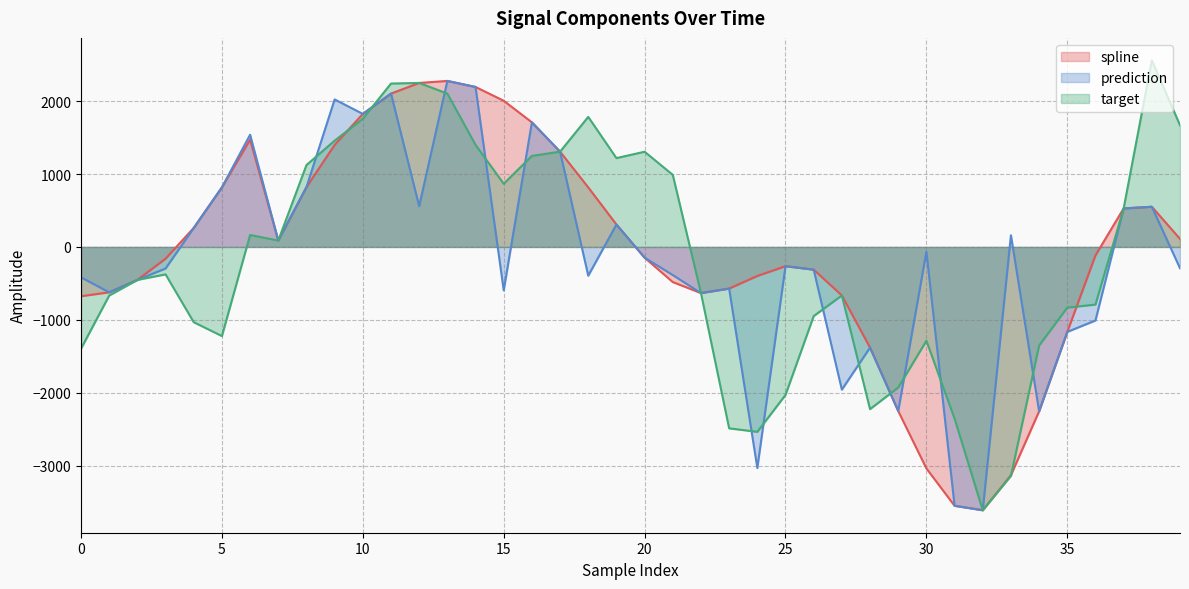

Does the chart have visible grid lines?

Yes